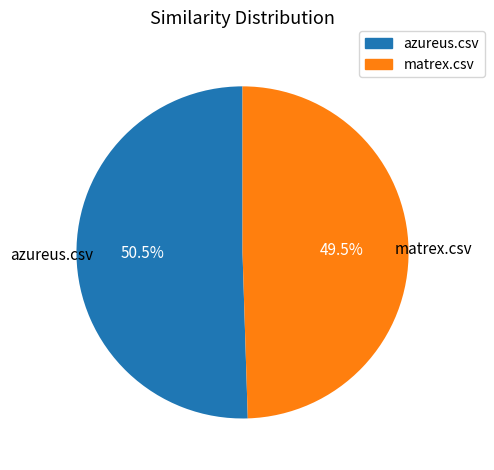

Which slice is the smallest?

matrex.csv